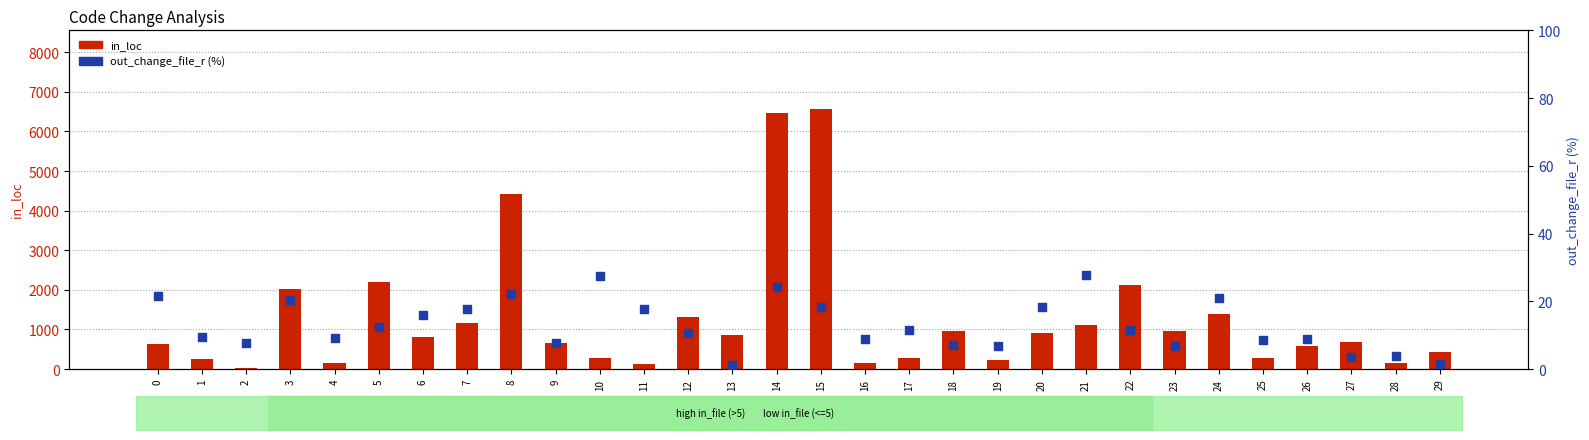

What are all the series names shown in the legend?

in_loc, out_change_file_r (%)